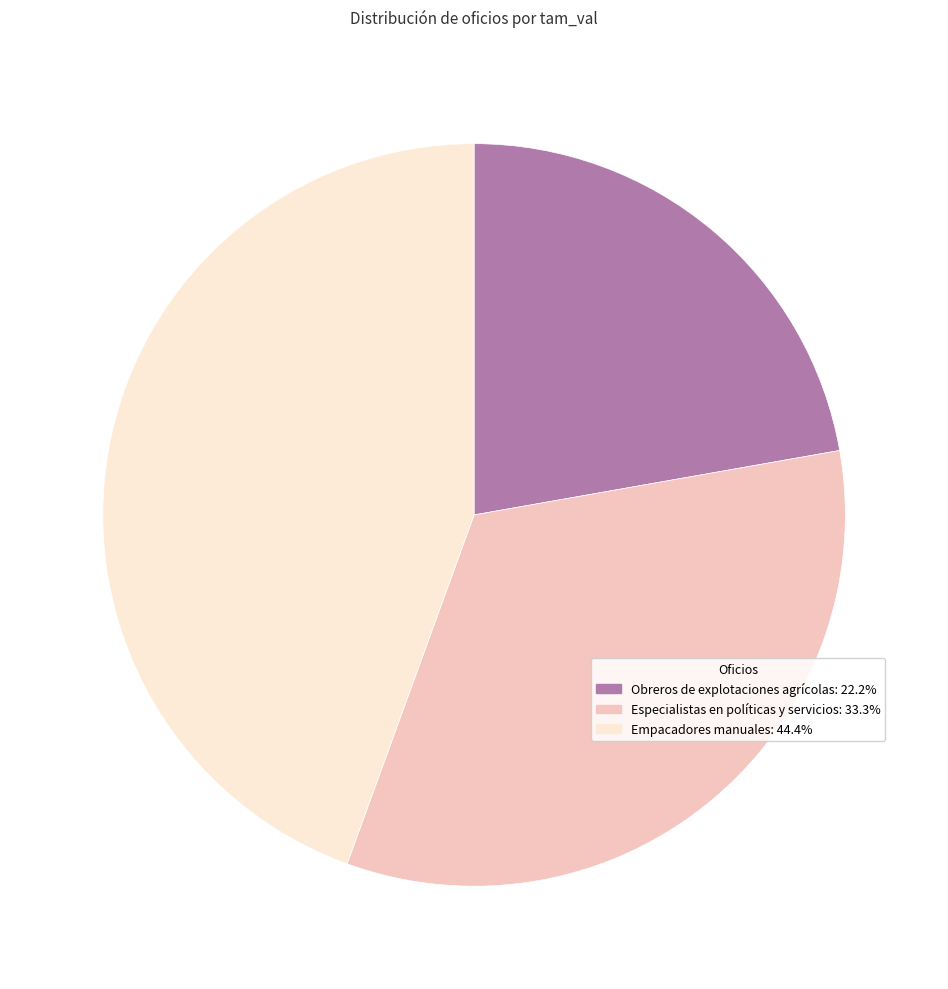

Is there a majority slice in this chart?

No